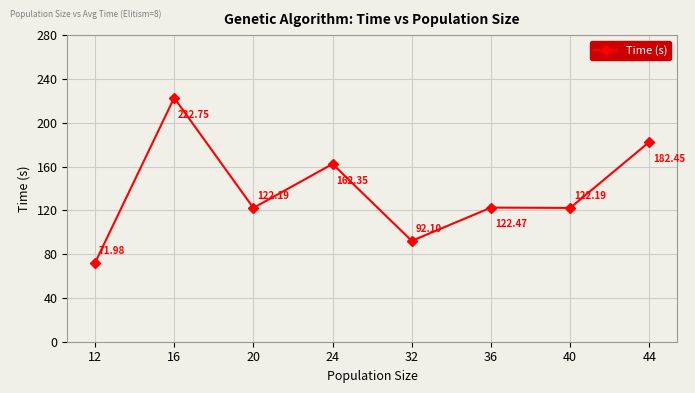

At which label does the data first exceed 122?

16